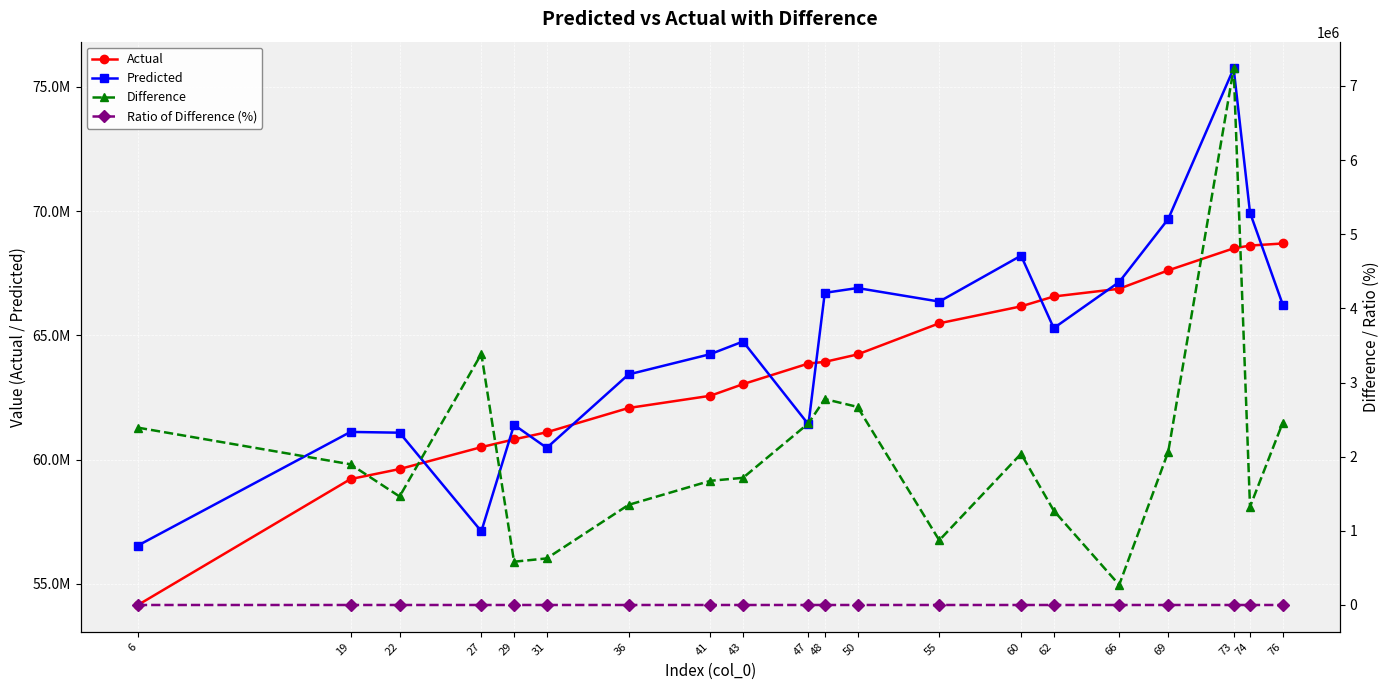

True or false: Ratio of Difference (%) has more than 1 interior local peaks.

True